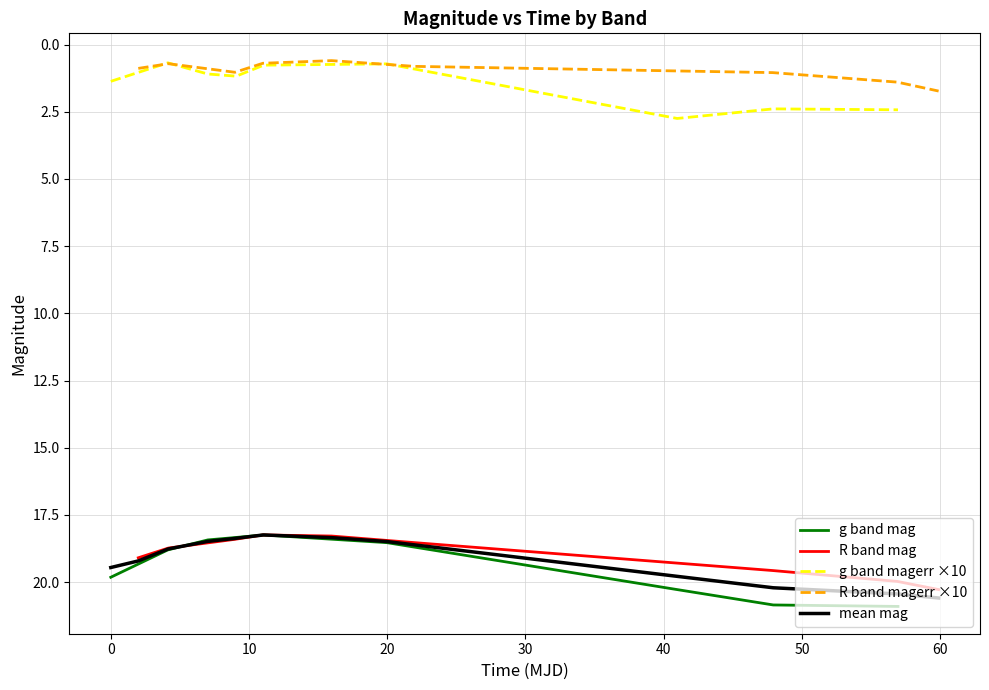

What is the highest value of the g band magerr ×10 series?

2.7